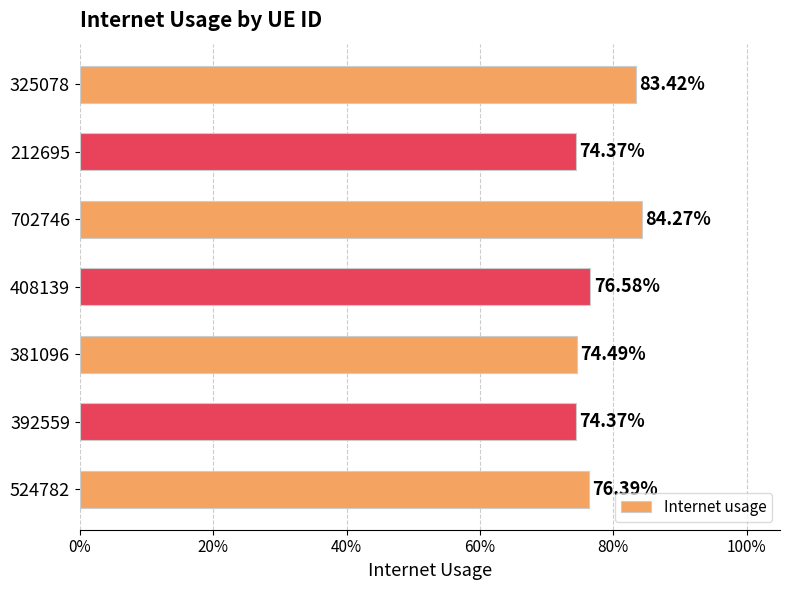

Does the chart contain any negative values?

No